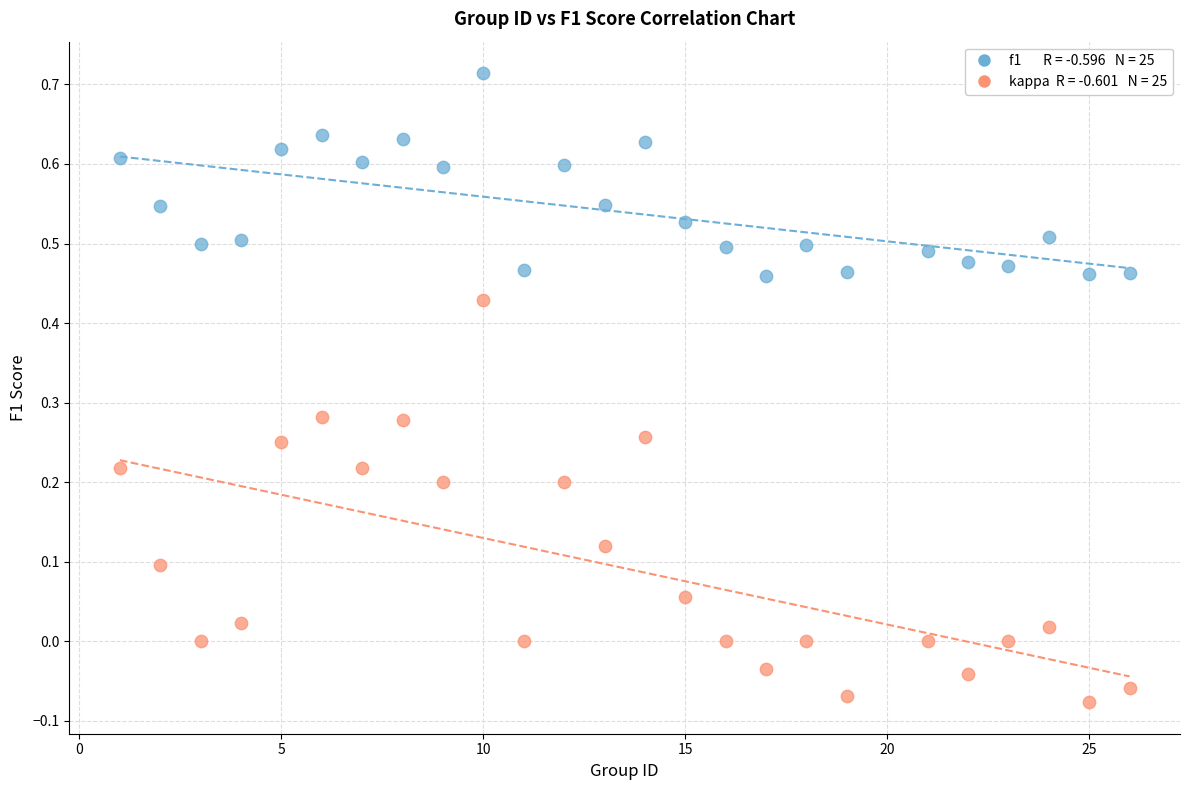

Across all data points, what is the range of X values (max minus min)?

25.0